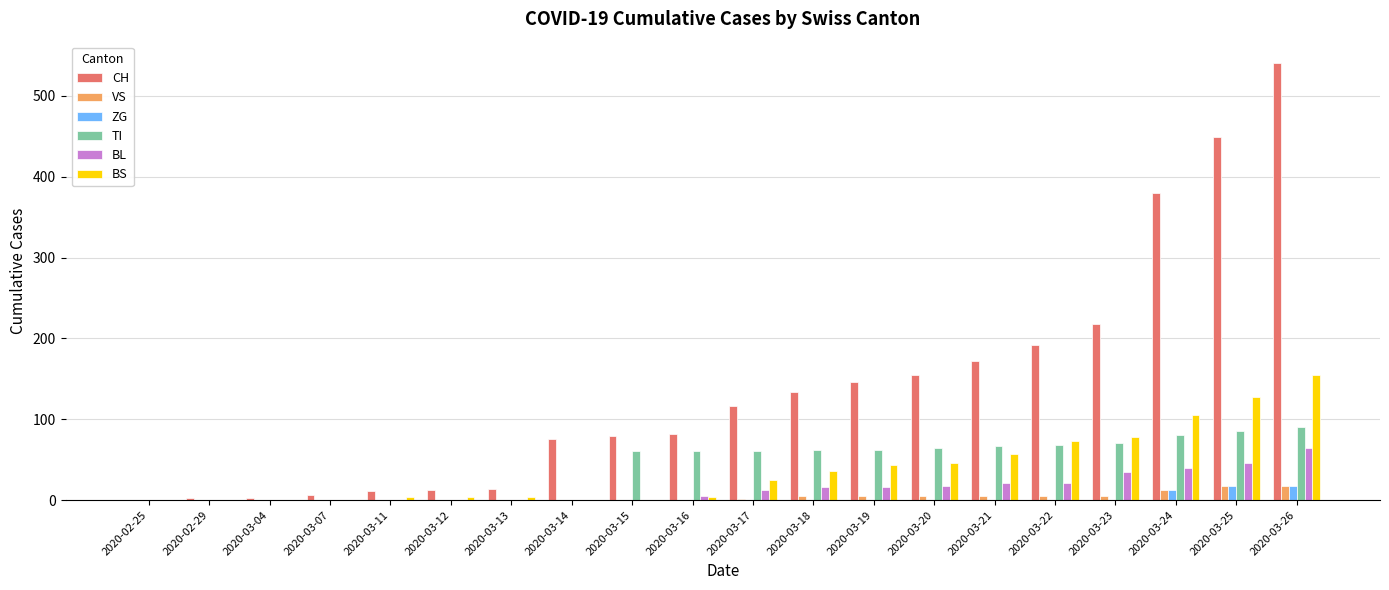

What is the sum of all BL values?

296